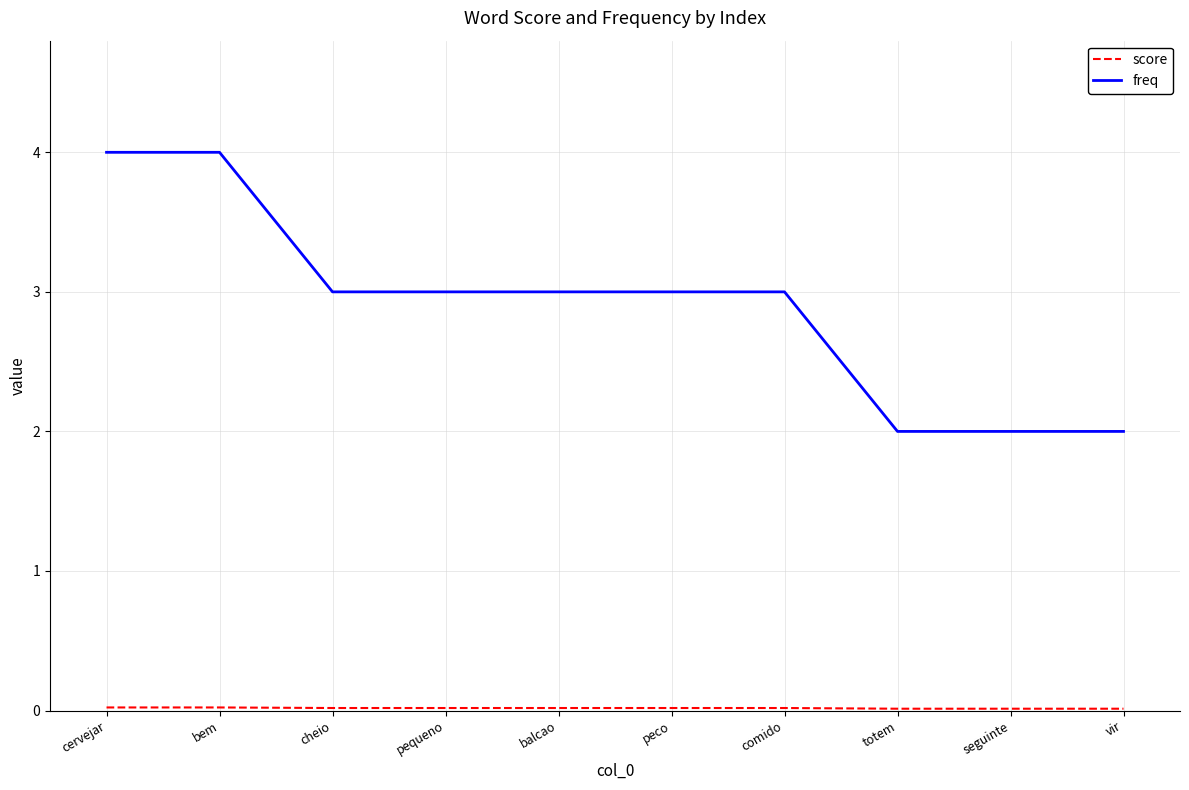

What is the total value across all series at cervejar?

4.0